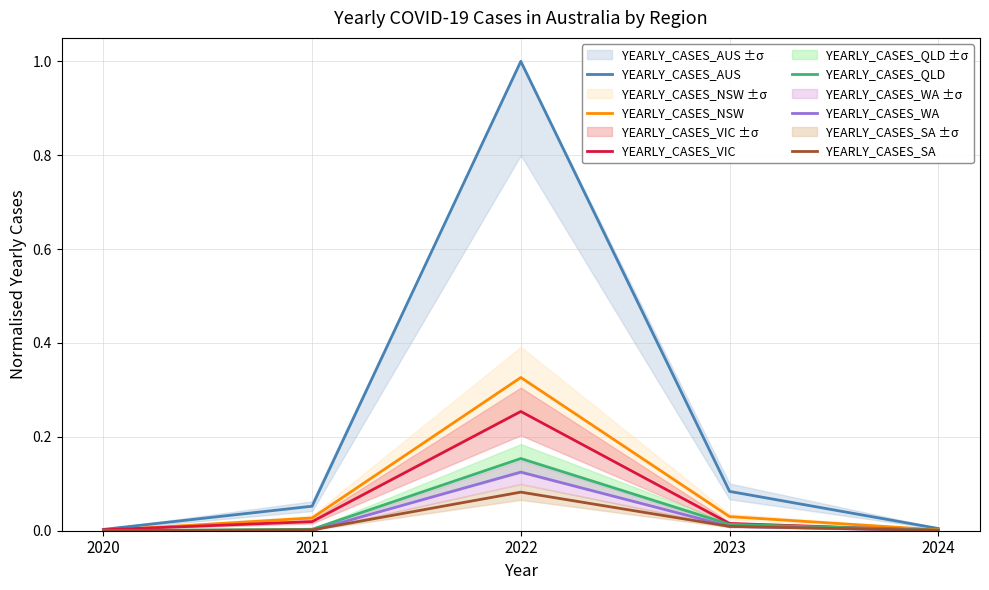

True or false: YEARLY_CASES_VIC has more than 1 points higher than both neighbors.

False